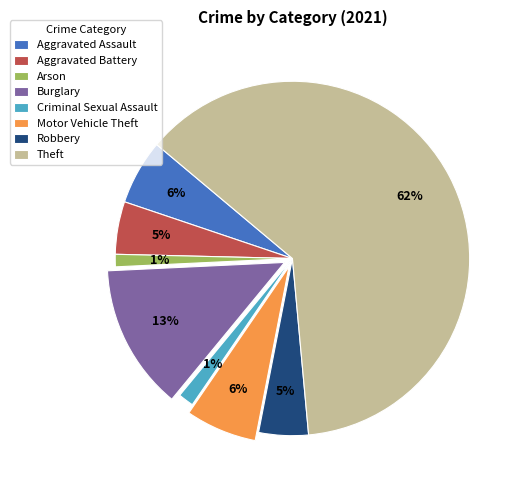

To the nearest percent, what portion does Arson represent?

1%